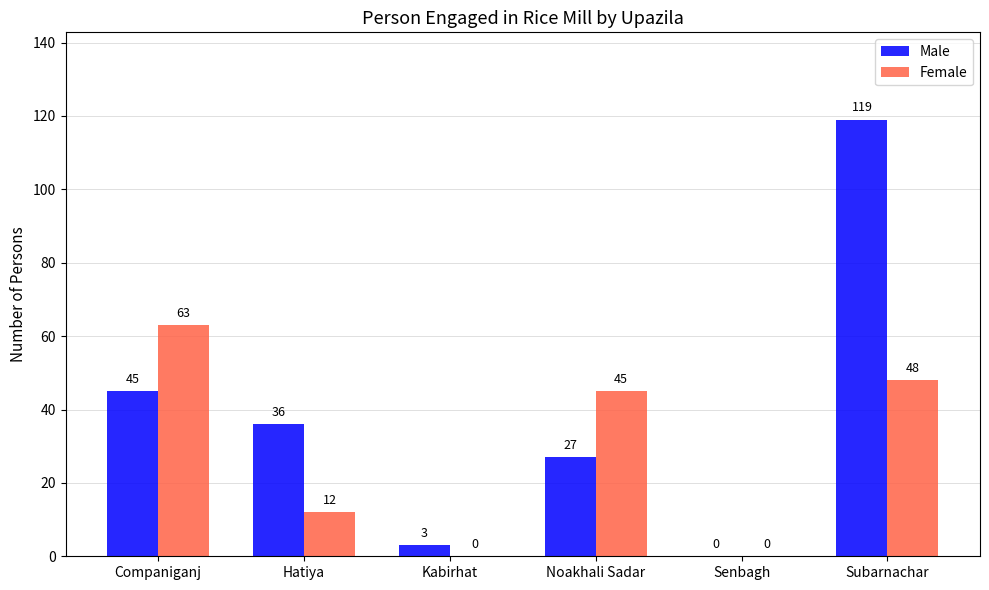

What is the maximum value shown in the chart?

119